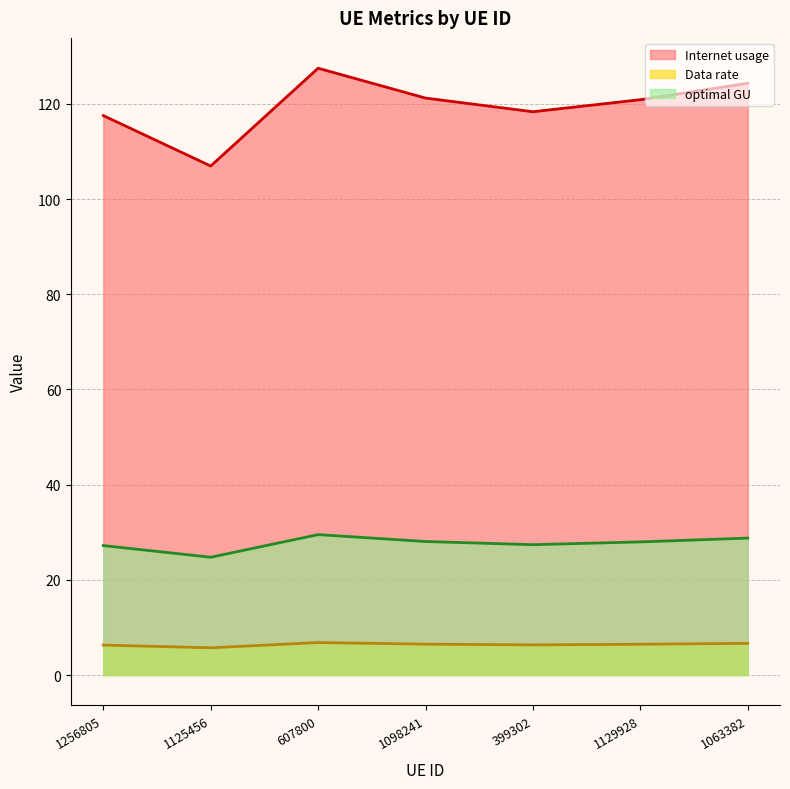

Reading left to right, transcribe all the data shown in this chart.

Internet usage: 1256805=117.5	1125456=107.0	607800=127.5	1098241=121.2	399302=118.4	1129928=120.9	1063382=124.3
Data rate: 1256805=6.3	1125456=5.7	607800=6.8	1098241=6.5	399302=6.3	1129928=6.5	1063382=6.7
optimal GU: 1256805=27.2	1125456=24.8	607800=29.5	1098241=28.1	399302=27.4	1129928=28.0	1063382=28.8